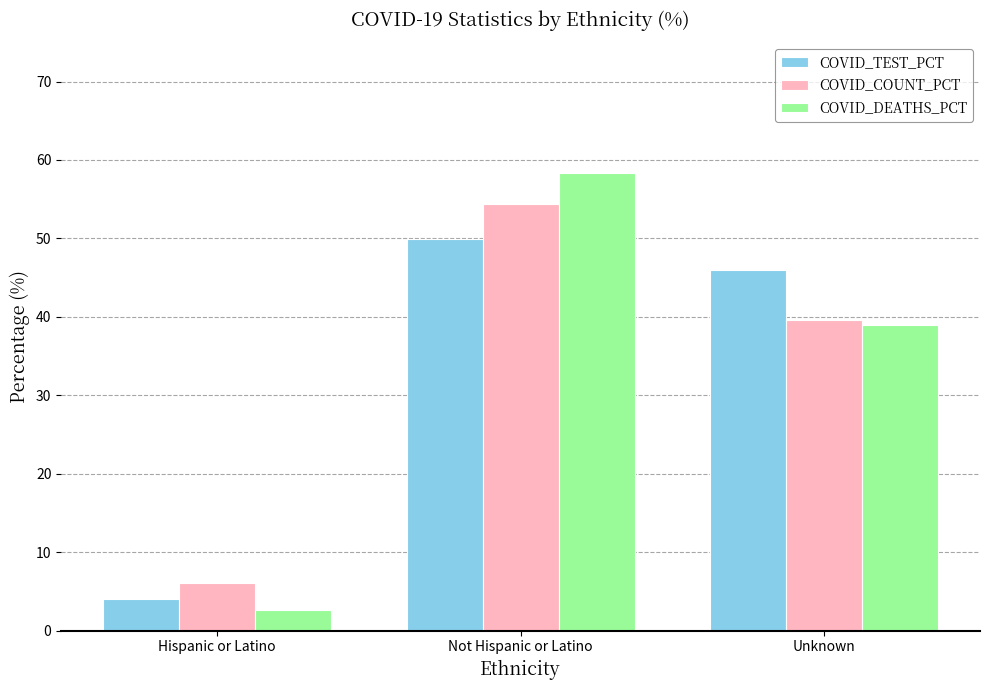

Which category has the highest value across all series?

Not Hispanic or Latino